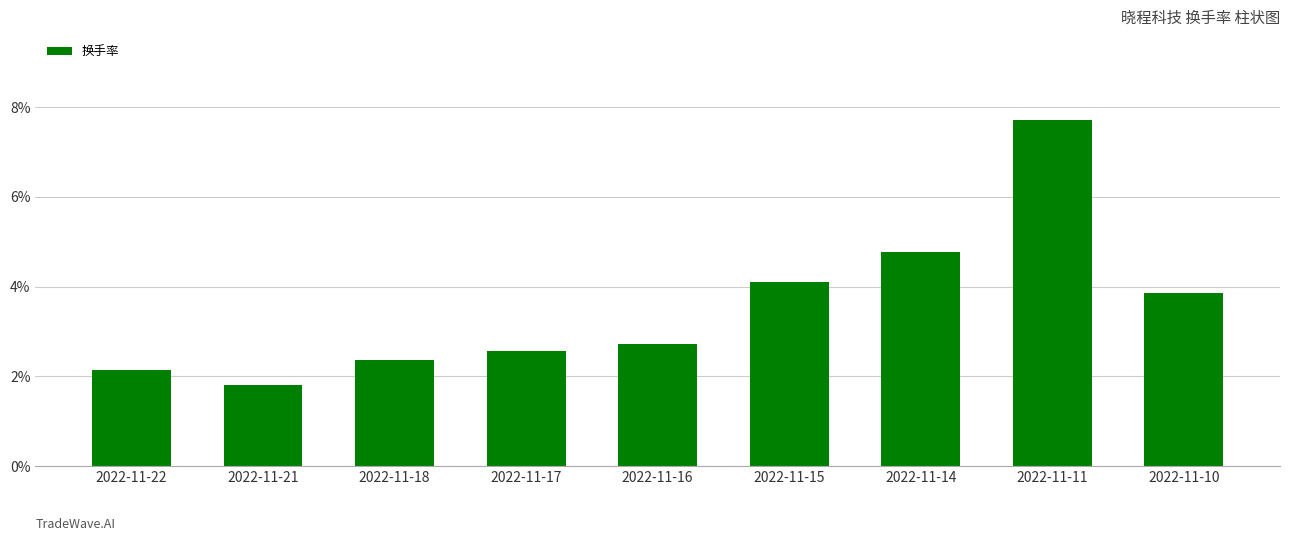

Which has a higher value, 2022-11-22 or 2022-11-17?

2022-11-17